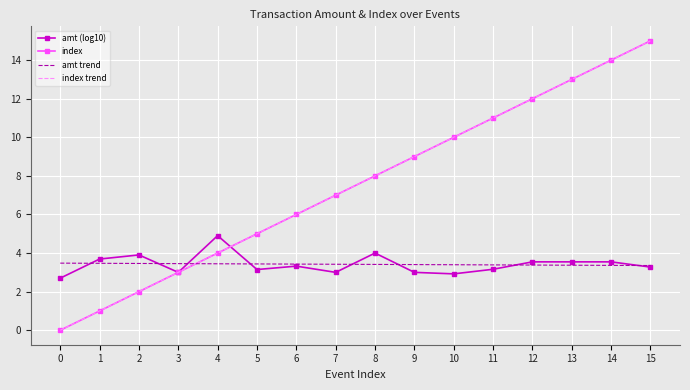

Where does the index series first go above 8?

9